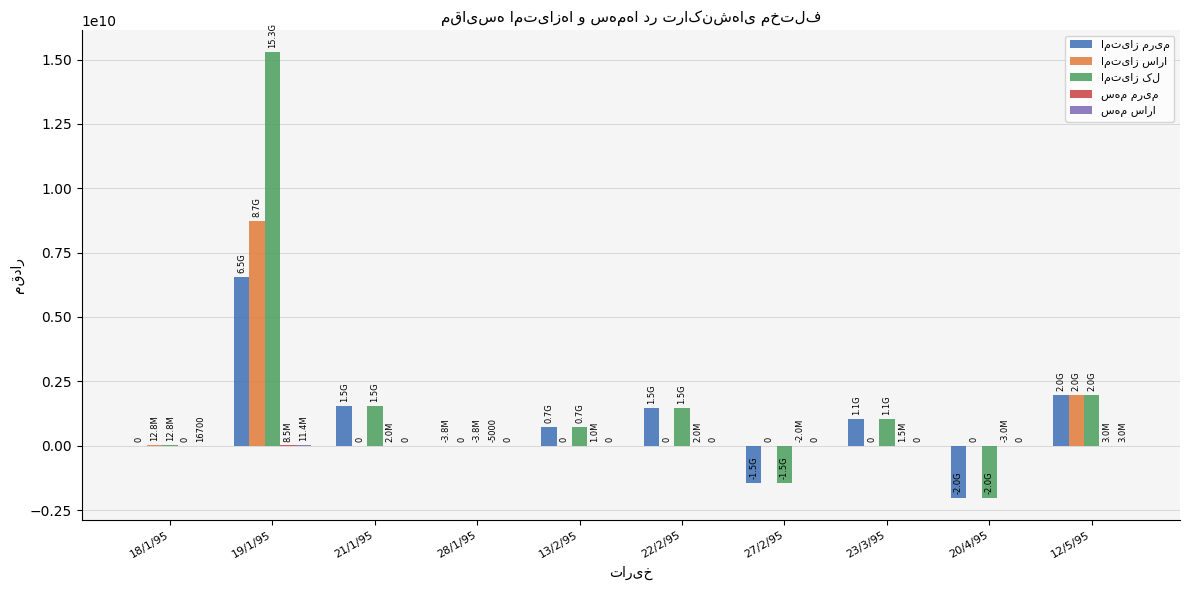

At which category is the sum across all series the highest?

19/1/95